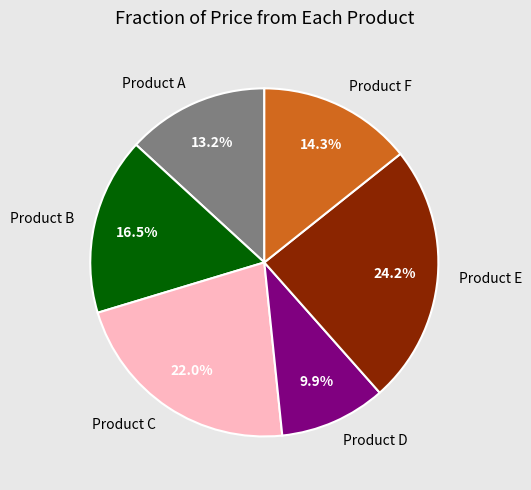

How many slices are in this pie chart?

6